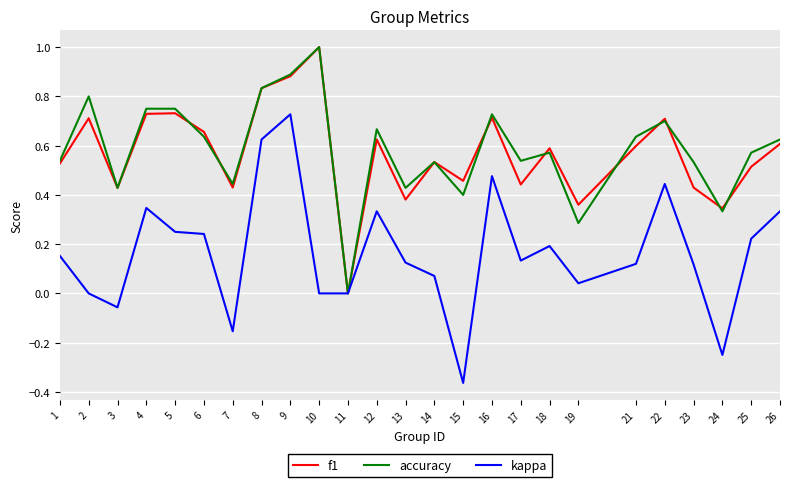

What are all the series names shown in the legend?

f1, accuracy, kappa